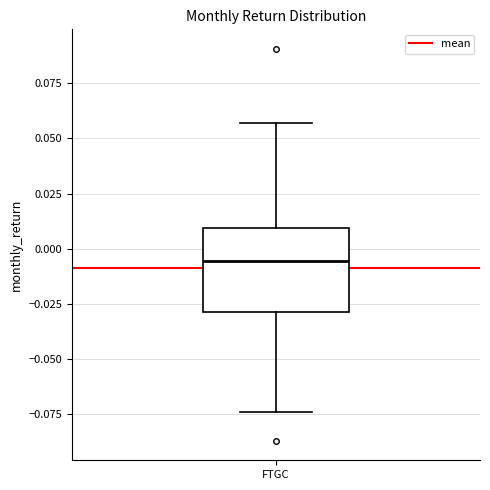

Where does the lower whisker of the box for FTGC end on the y-axis? The values are not printed on the chart, so give them approximately, as read against the axis.

-0.075